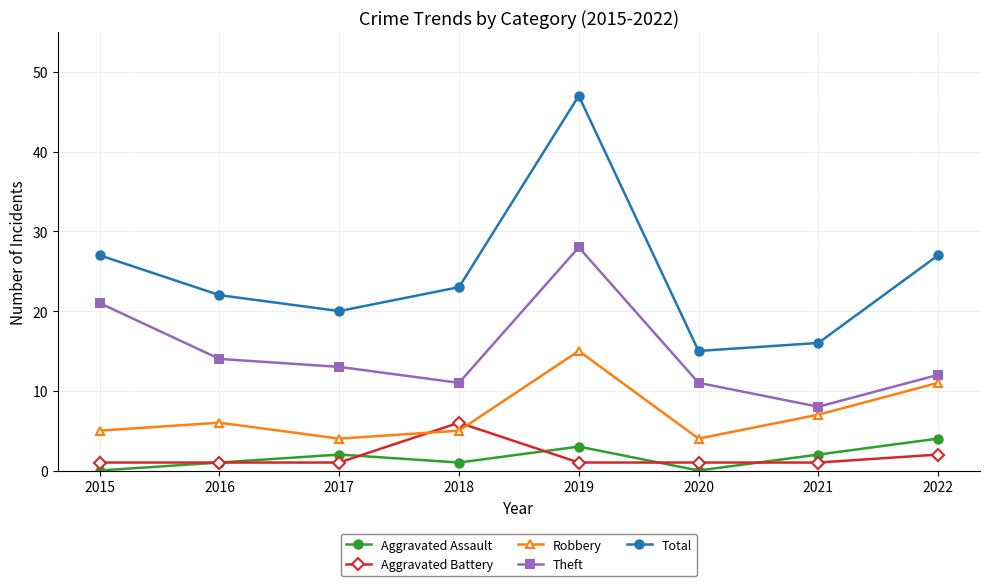

What is the difference between the highest and lowest values at 2016?

21